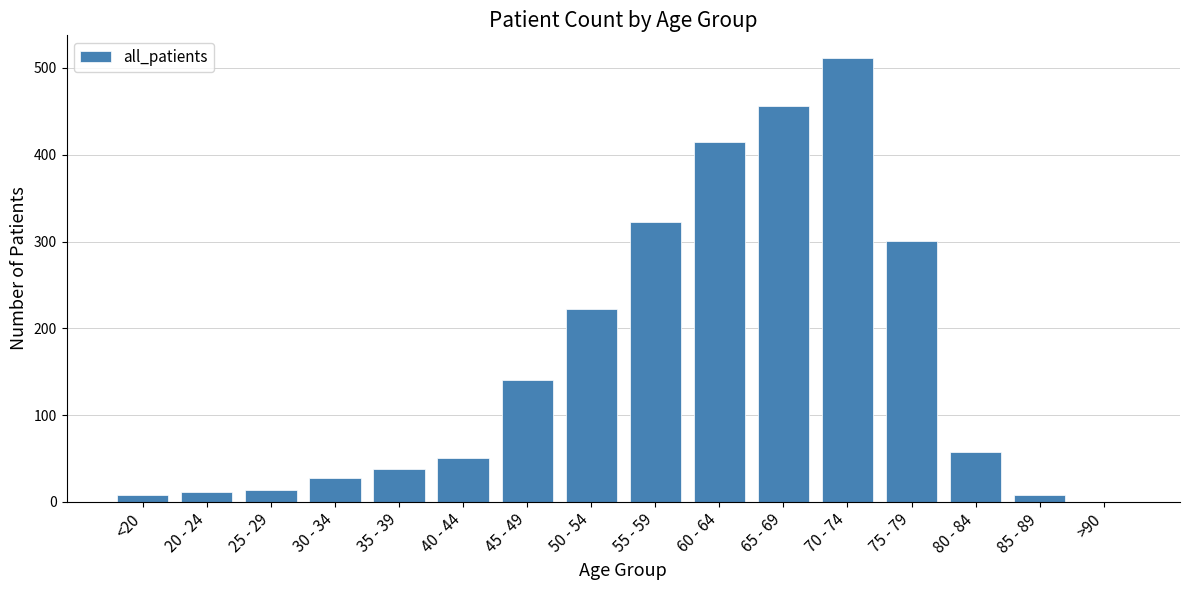

True or false: the data shows 85 at 45 - 49.

False